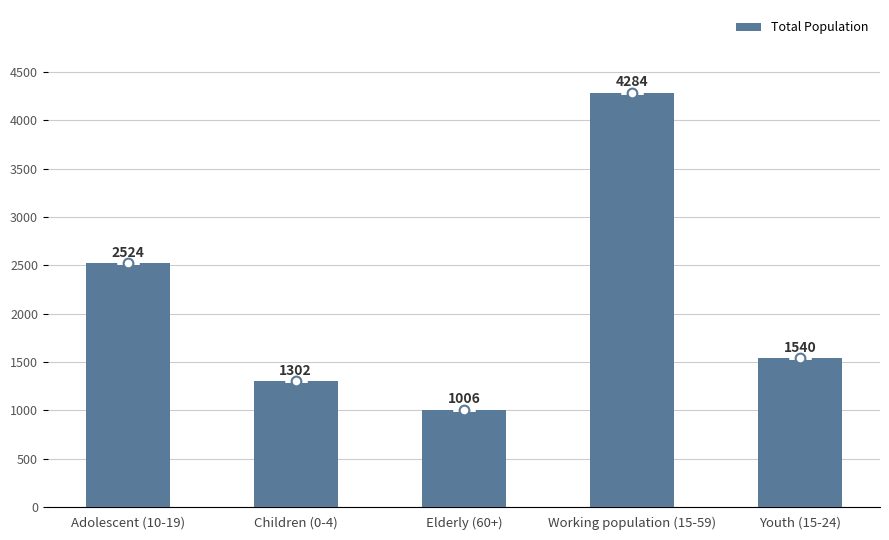

What is the difference between the second highest and second lowest values?

1222